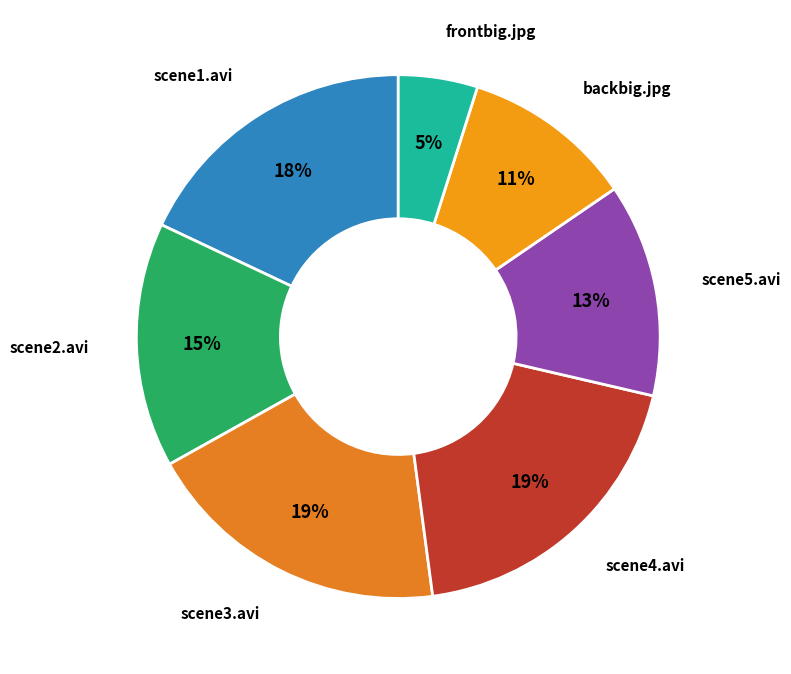

How many segments does this pie chart have?

7